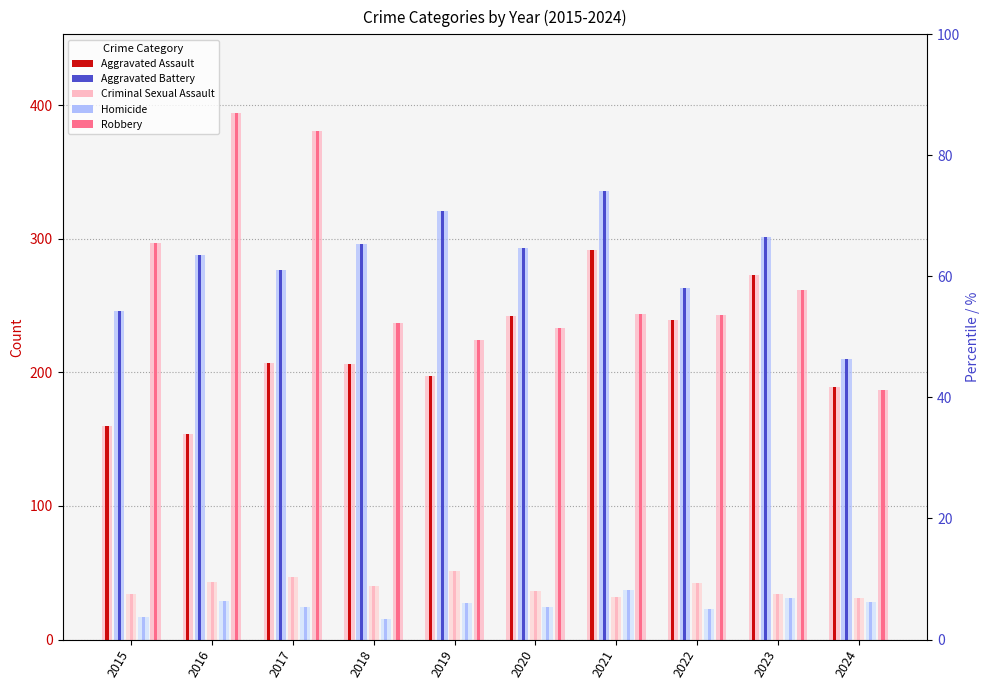

The value of Robbery at 2017 is 381. True or false?

True